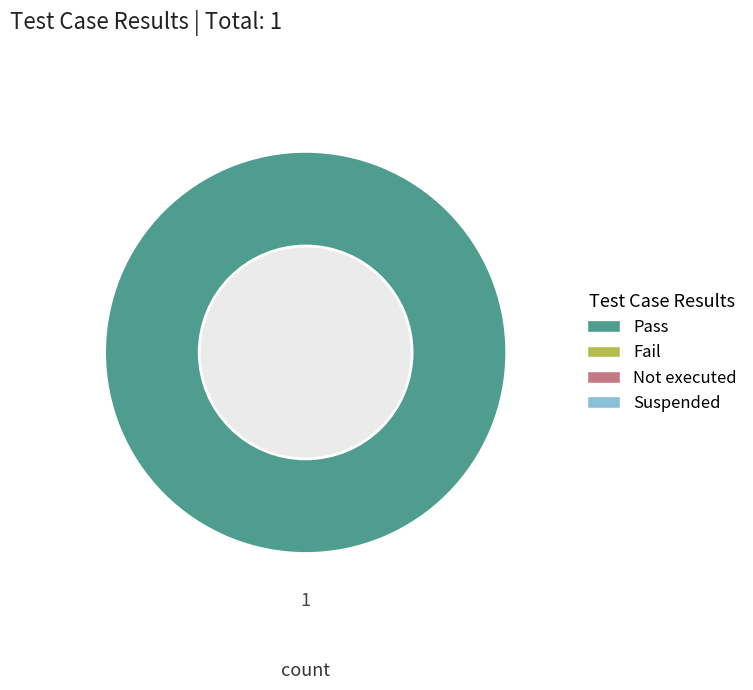

Is there a majority slice in this chart?

Yes